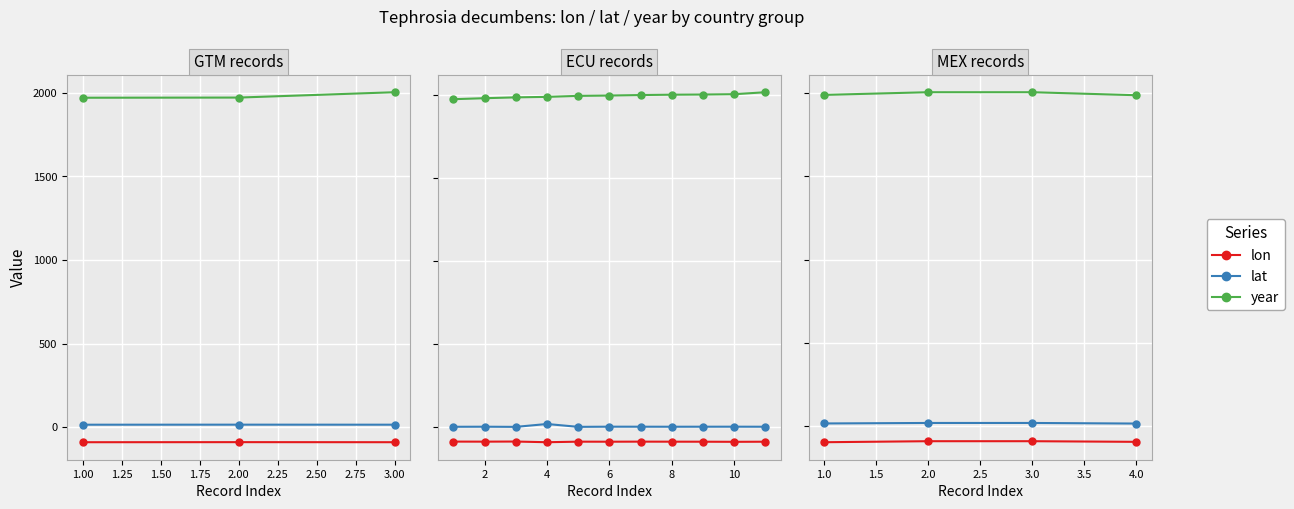

What are all the series names shown in the legend?

lon, lat, year